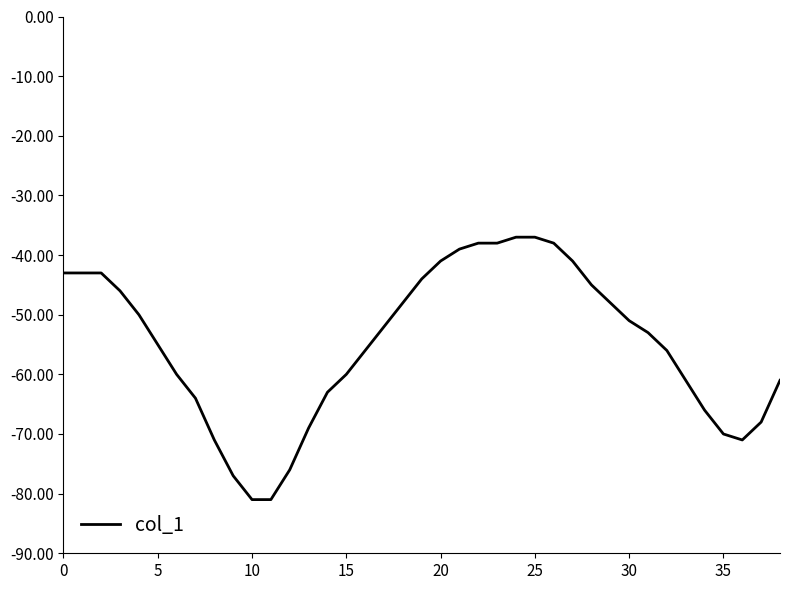

What is the difference between the maximum and minimum values?

44